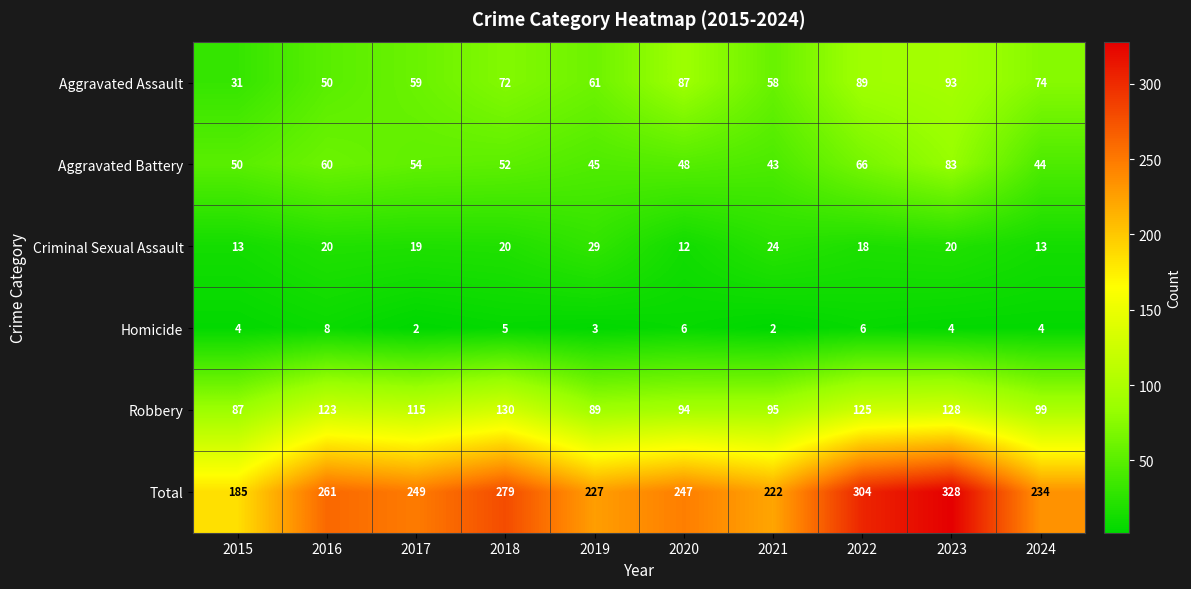

Which series has the largest range (max minus min)?

Total